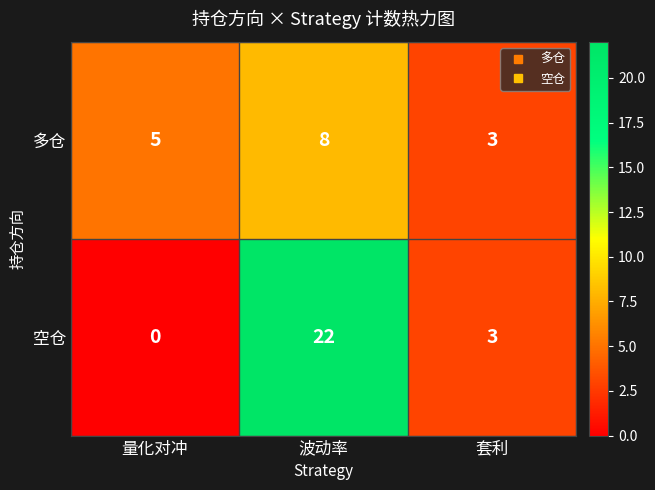

Count the number of categories in the chart.

3